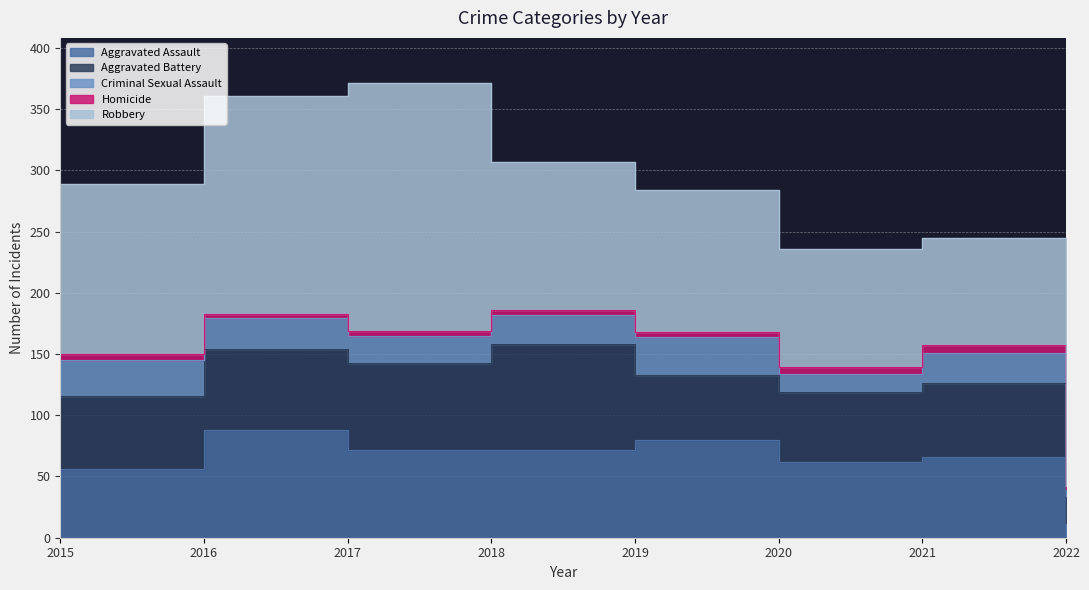

How many interior local valleys does the Criminal Sexual Assault series have?

2